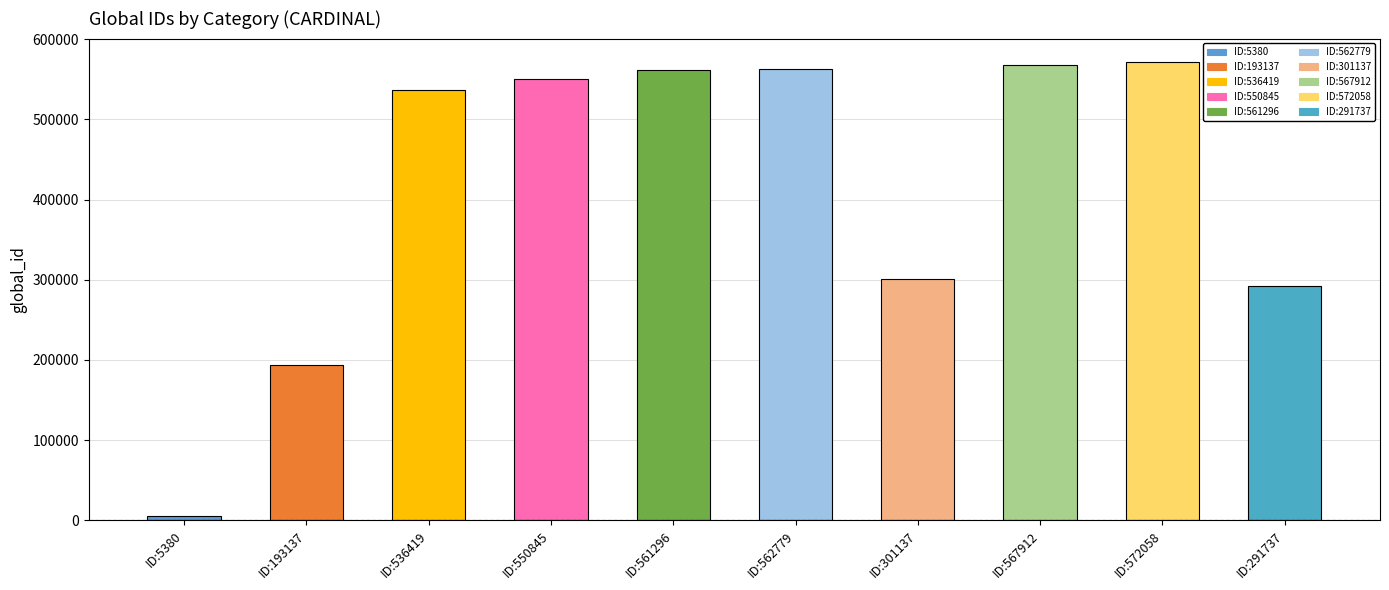

The value at ID:562779 is 124013. True or false?

False